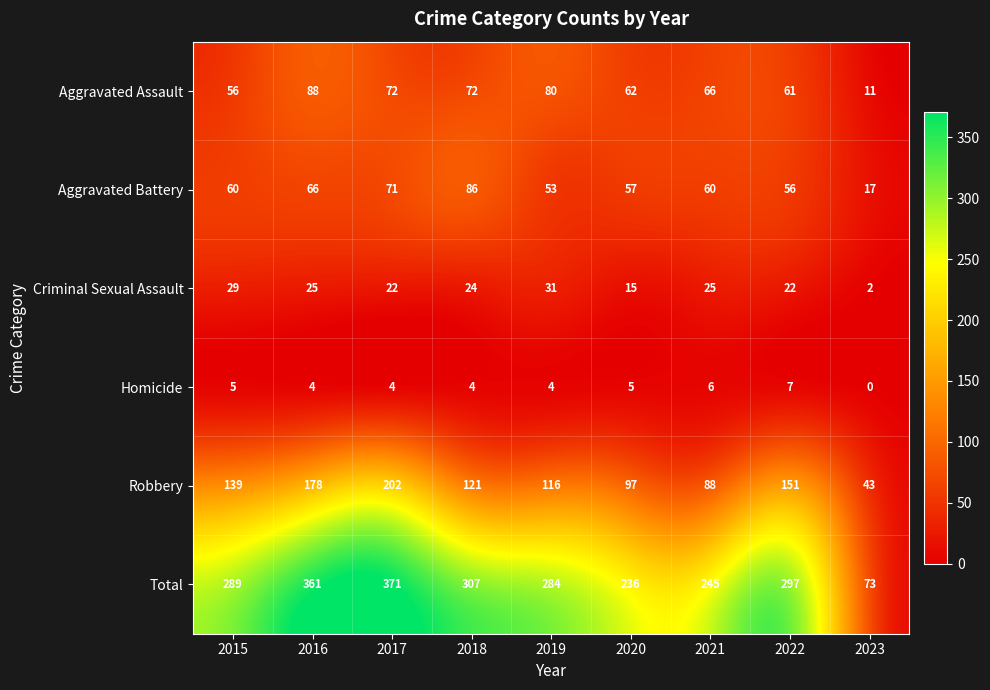

What is the difference between the highest and lowest values at 2020?

231